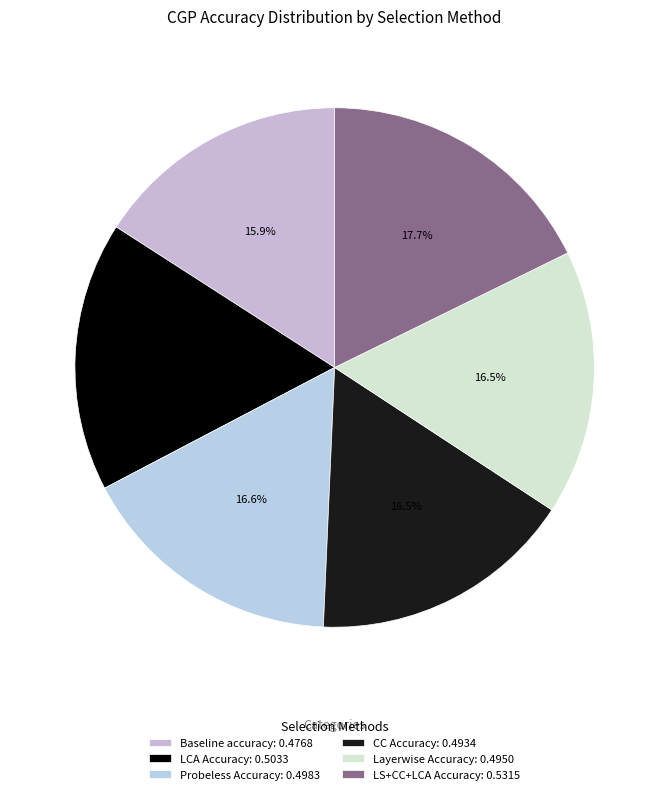

Is there any slice that represents more than half of the pie?

No